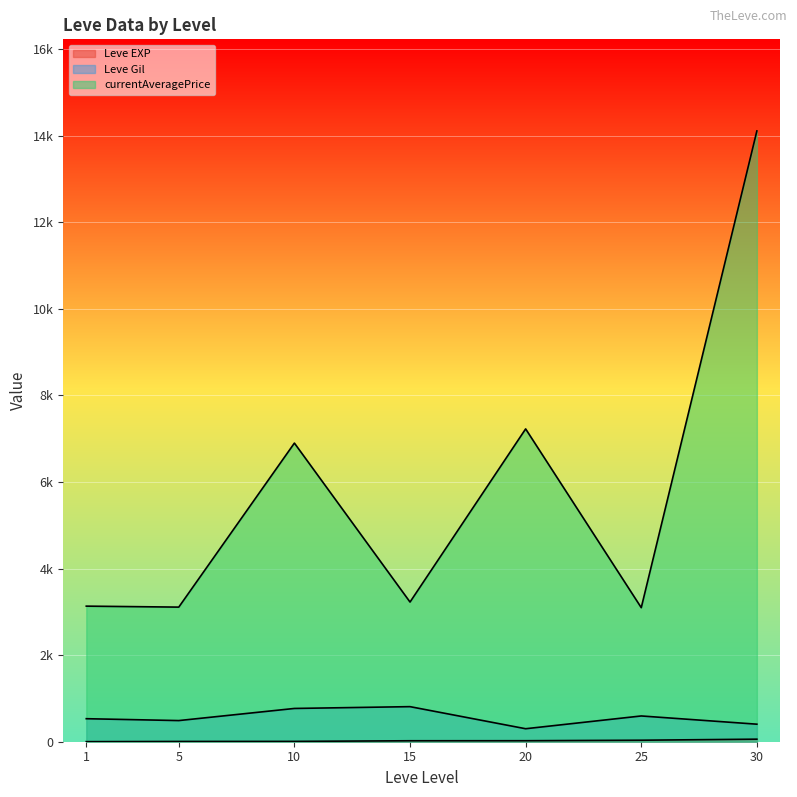

Does the chart display data point markers on the line(s)?

No